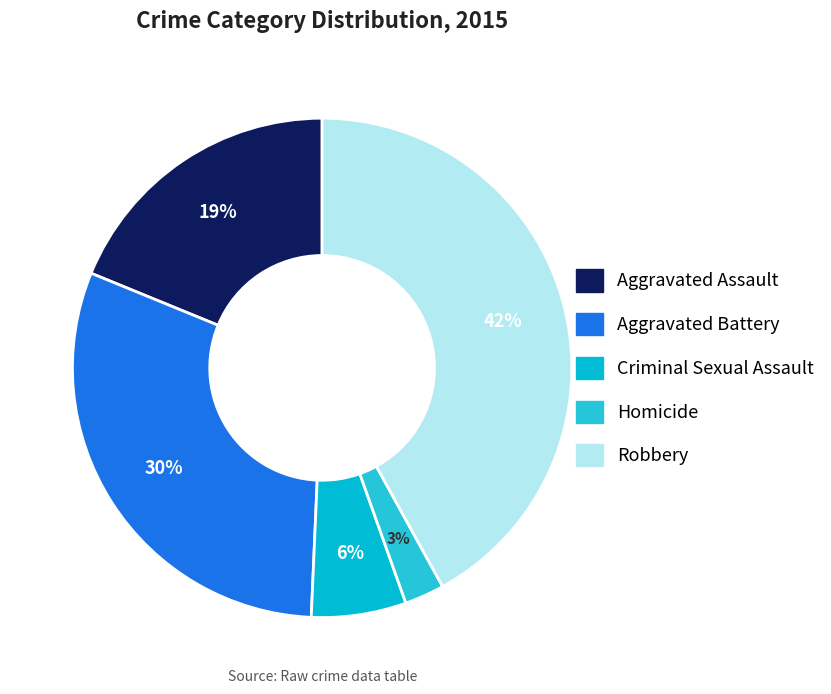

Approximately how many times larger is the value at Robbery compared to Aggravated Assault?

2.2